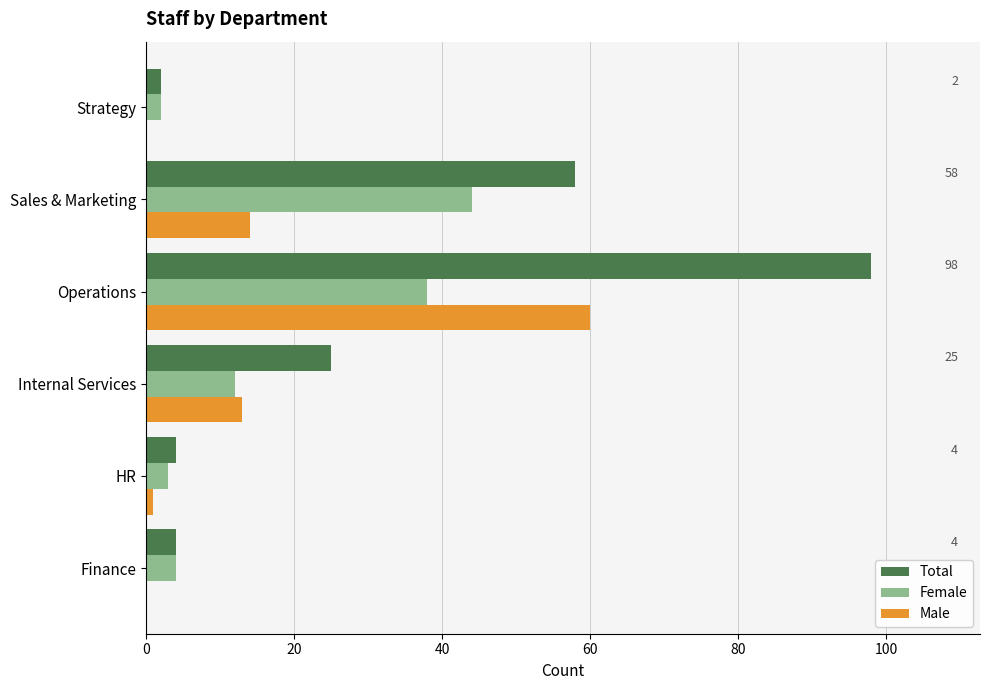

Which series changed the most between Finance and Operations?

Total